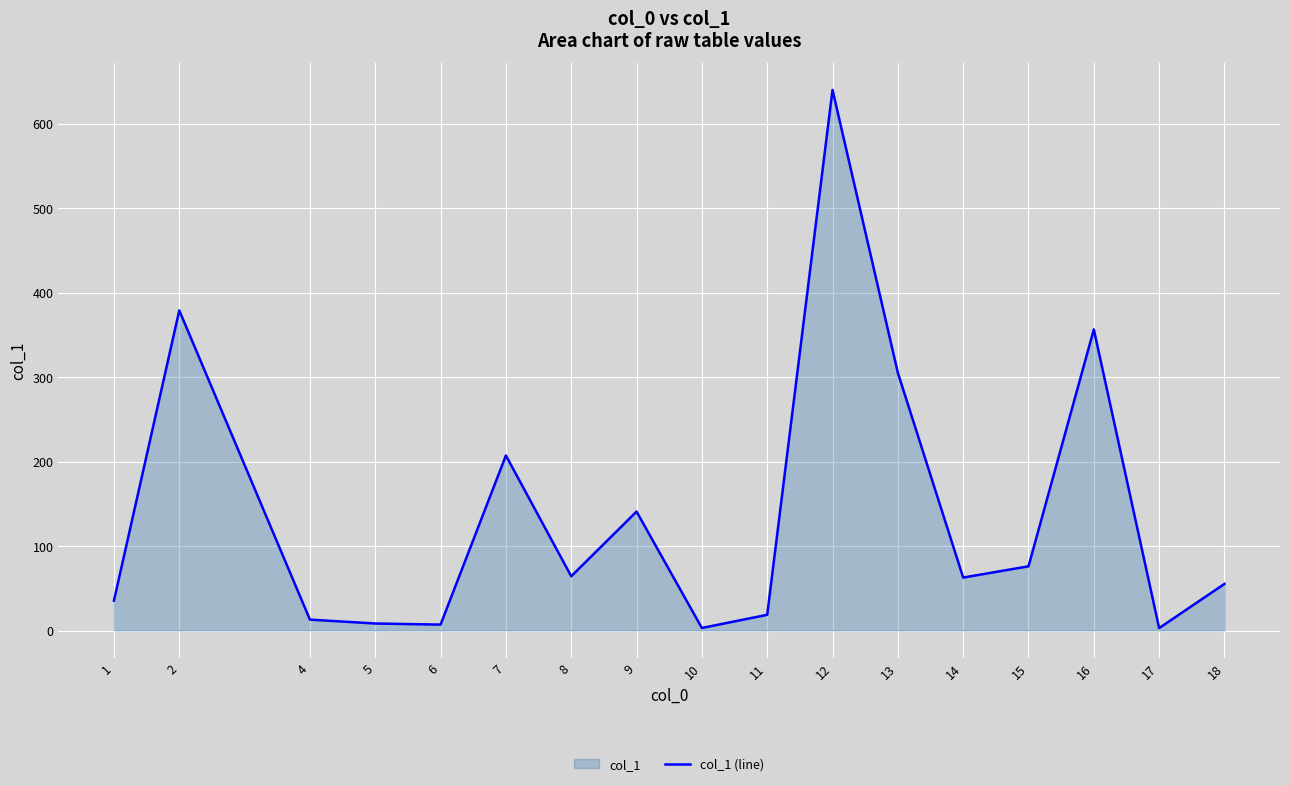

Rank the categories by value from highest to lowest.

12, 2, 16, 13, 7, 9, 15, 8, 14, 18, 1, 11, 4, 5, 6, 10, 17